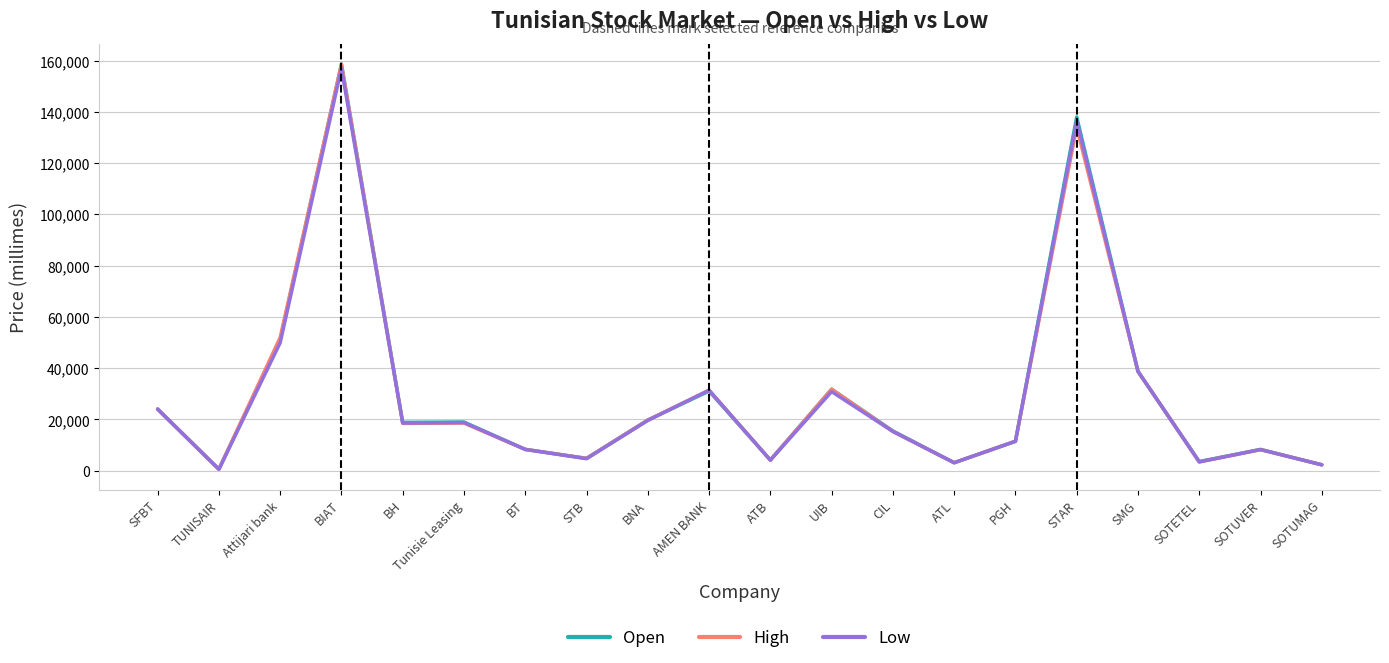

What is the approximate value of High at PGH?

11480